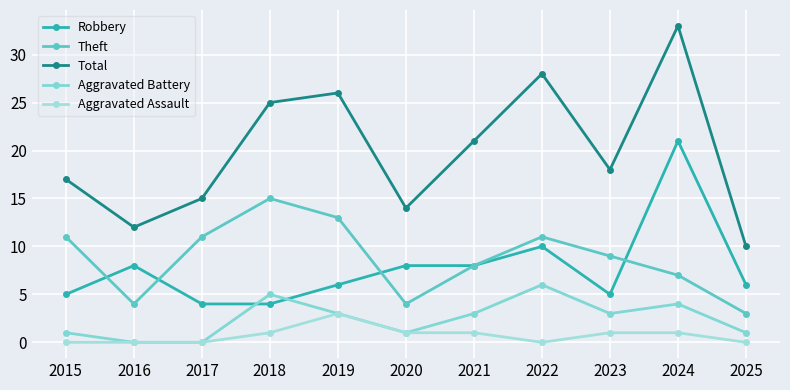

At which category is the sum across all series the highest?

2024